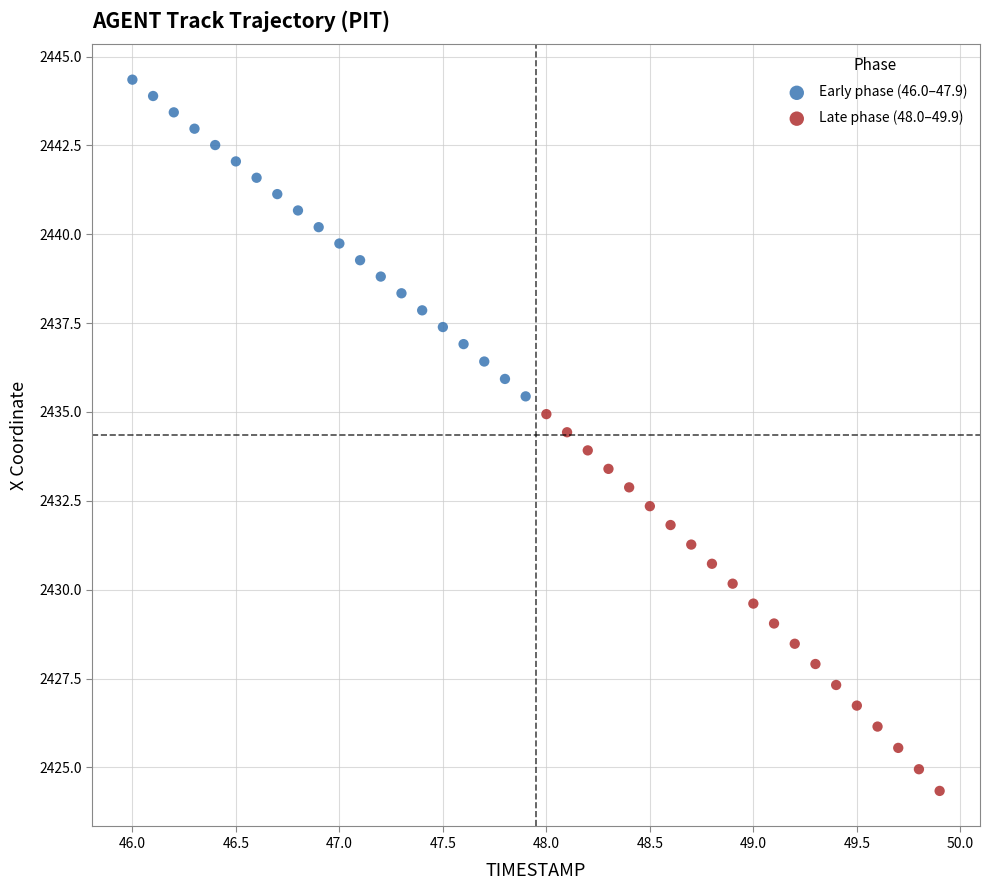

Which series has the largest Y range (max minus min)?

Late phase (48.0–49.9)